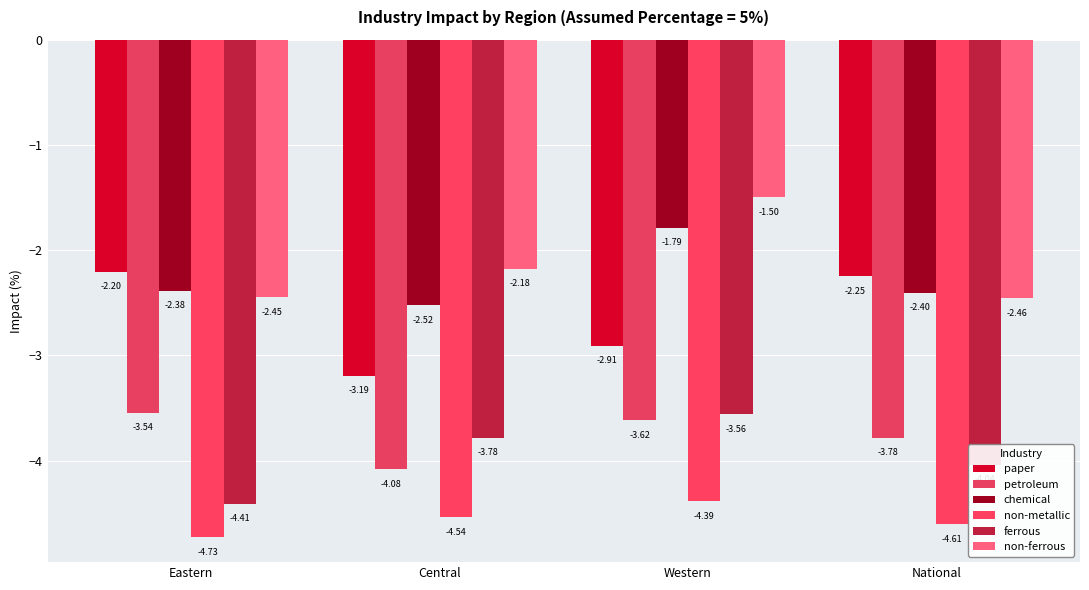

What is the lowest value of the non-ferrous series?

-2.5